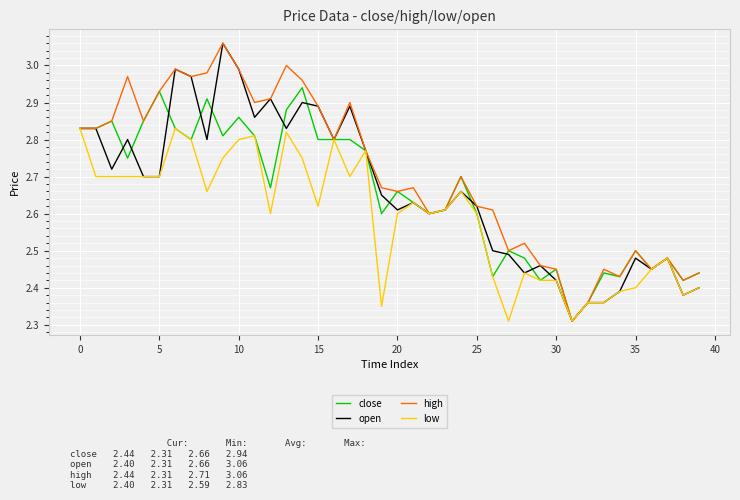

What is the difference between the second highest and minimum values in the open series?

0.7